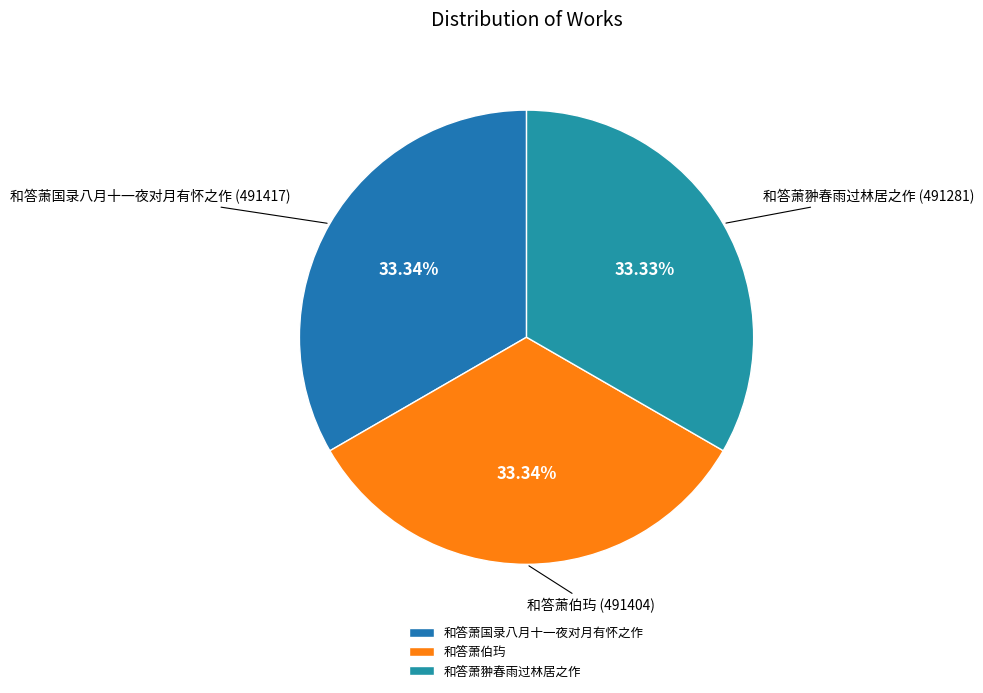

Approximately how many times larger is the value at 和答萧翀春雨过林居之作 compared to 和答萧伯玙?

1.0